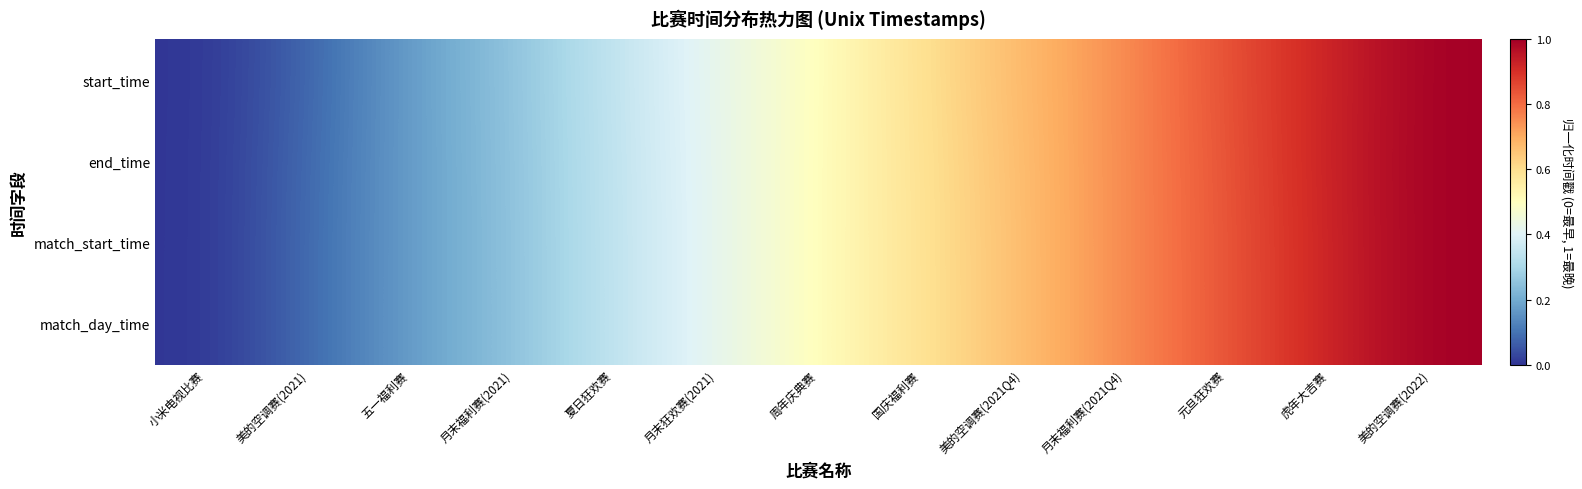

Reading right to left, transcribe all the data shown in this chart.

start_time: 美的空调赛(2022)=1.0	虎年大吉赛=0.9	元旦狂欢赛=0.8	月末福利赛(2021Q4)=0.8	美的空调赛(2021Q4)=0.7	国庆福利赛=0.6	周年庆典赛=0.5	月末狂欢赛(2021)=0.4	夏日狂欢赛=0.3	月末福利赛(2021)=0.2	五一福利赛=0.2	美的空调赛(2021)=0.1	小米电视比赛=0.0
end_time: 美的空调赛(2022)=1.0	虎年大吉赛=0.9	元旦狂欢赛=0.8	月末福利赛(2021Q4)=0.8	美的空调赛(2021Q4)=0.7	国庆福利赛=0.6	周年庆典赛=0.5	月末狂欢赛(2021)=0.4	夏日狂欢赛=0.3	月末福利赛(2021)=0.2	五一福利赛=0.2	美的空调赛(2021)=0.1	小米电视比赛=0.0
match_start_time: 美的空调赛(2022)=1.0	虎年大吉赛=0.9	元旦狂欢赛=0.8	月末福利赛(2021Q4)=0.8	美的空调赛(2021Q4)=0.7	国庆福利赛=0.6	周年庆典赛=0.5	月末狂欢赛(2021)=0.4	夏日狂欢赛=0.3	月末福利赛(2021)=0.2	五一福利赛=0.2	美的空调赛(2021)=0.1	小米电视比赛=0.0
match_day_time: 美的空调赛(2022)=1.0	虎年大吉赛=0.9	元旦狂欢赛=0.8	月末福利赛(2021Q4)=0.8	美的空调赛(2021Q4)=0.7	国庆福利赛=0.6	周年庆典赛=0.5	月末狂欢赛(2021)=0.4	夏日狂欢赛=0.3	月末福利赛(2021)=0.2	五一福利赛=0.2	美的空调赛(2021)=0.1	小米电视比赛=0.0